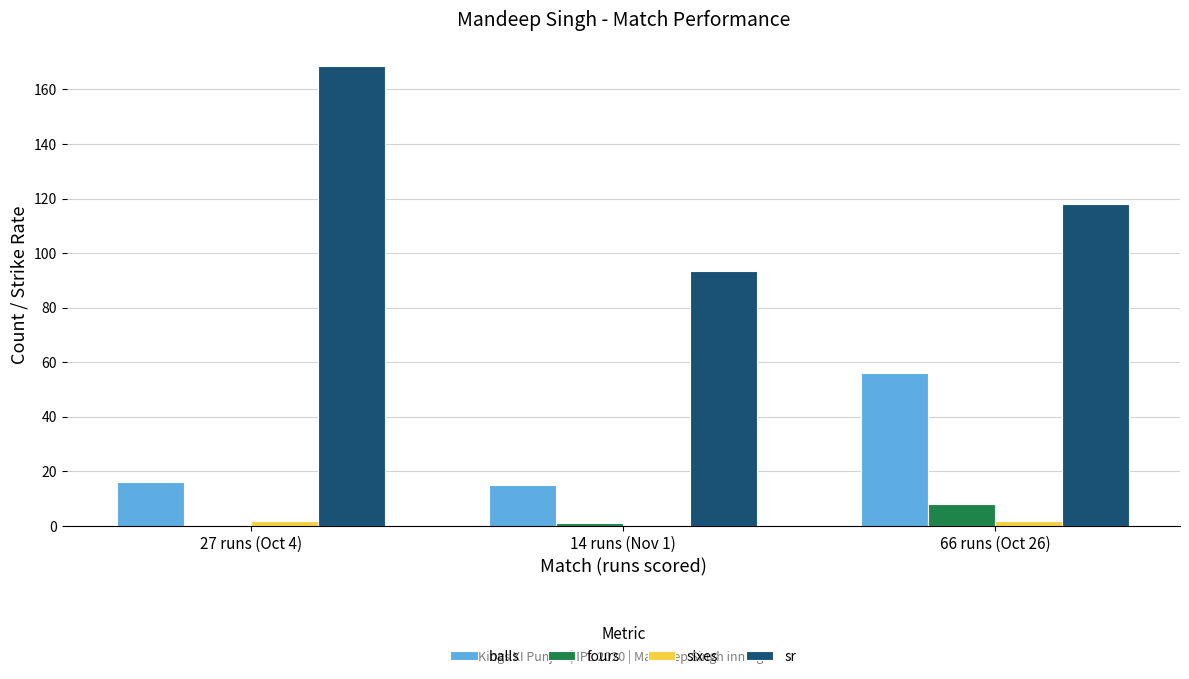

At which category does the chart reach its peak across all series?

27 runs (Oct 4)